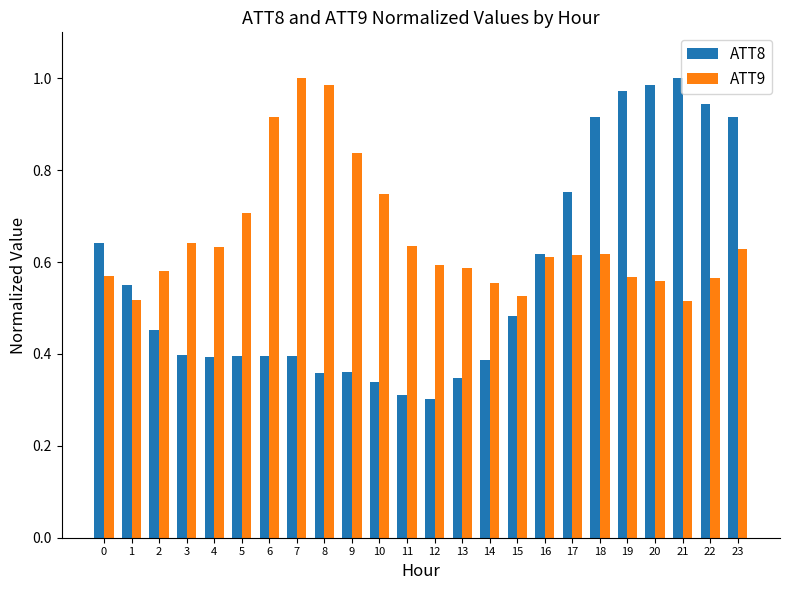

At how many categories does at least one series exceed 0?

24